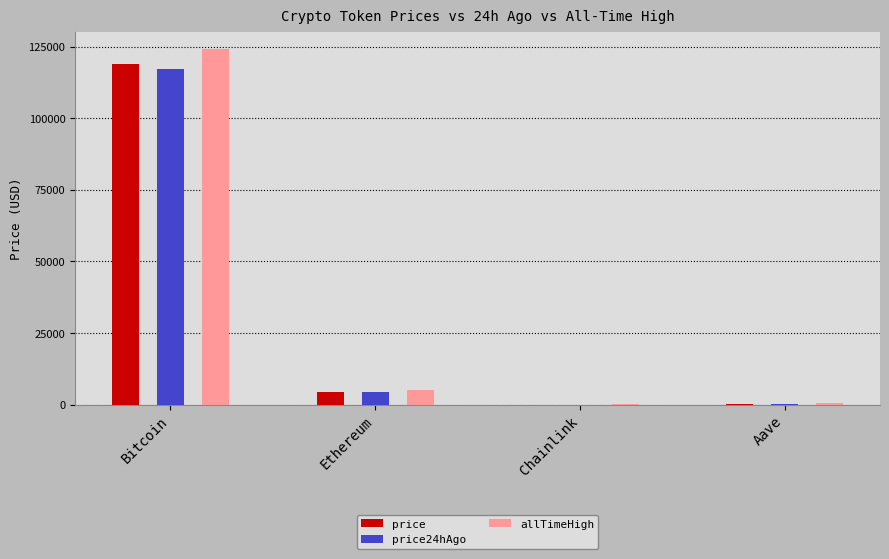

Which series has the largest range (max minus min)?

allTimeHigh